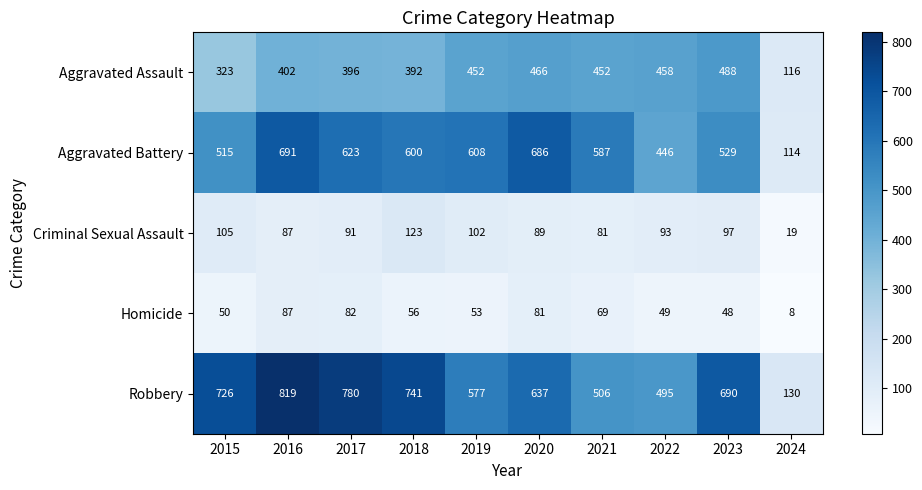

What is the minimum value shown in the chart?

8